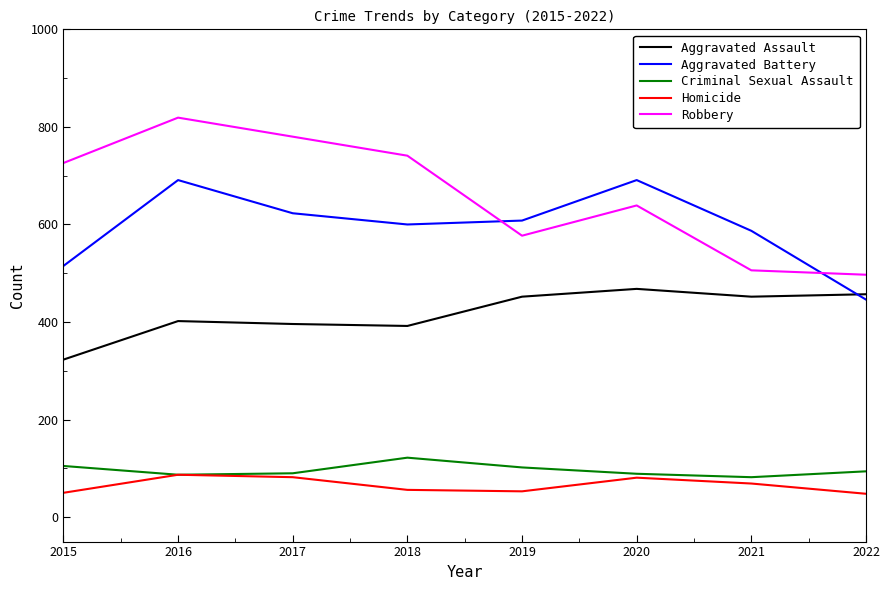

In Aggravated Battery, how many points are lower than both neighbors (excluding endpoints)?

1